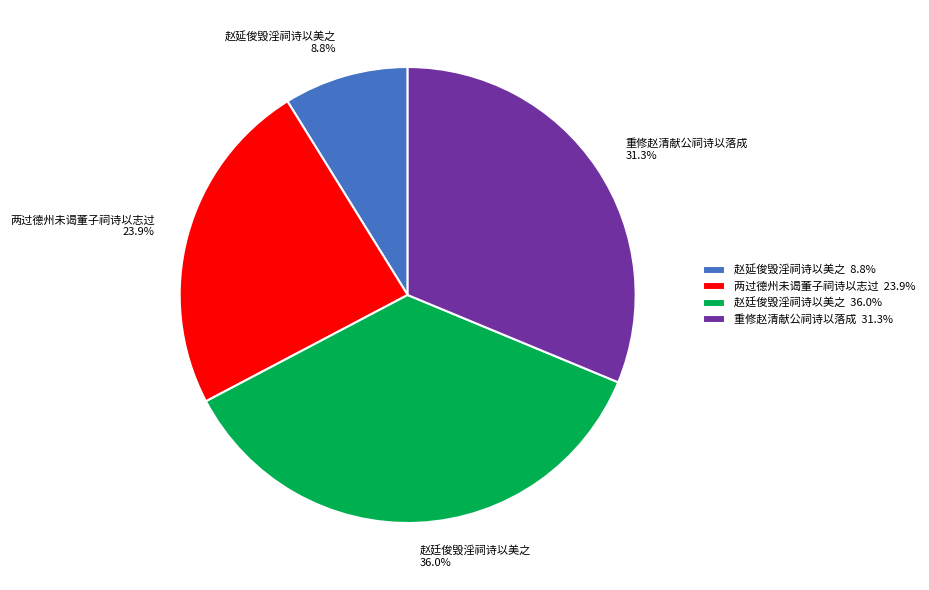

How many slices are in this pie chart?

4